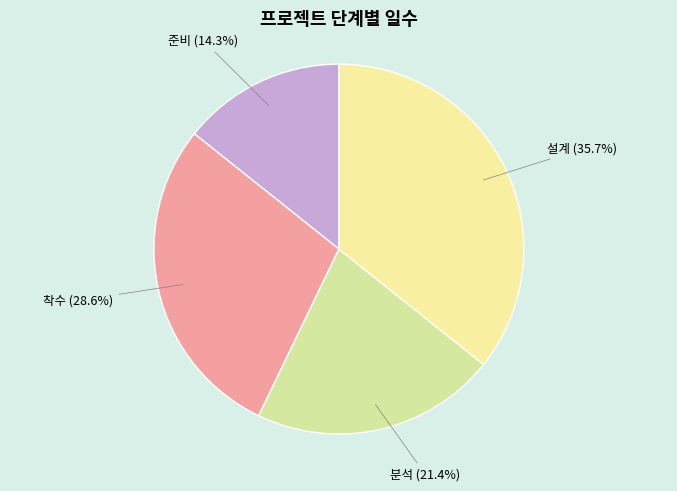

Is there a majority slice in this chart?

No